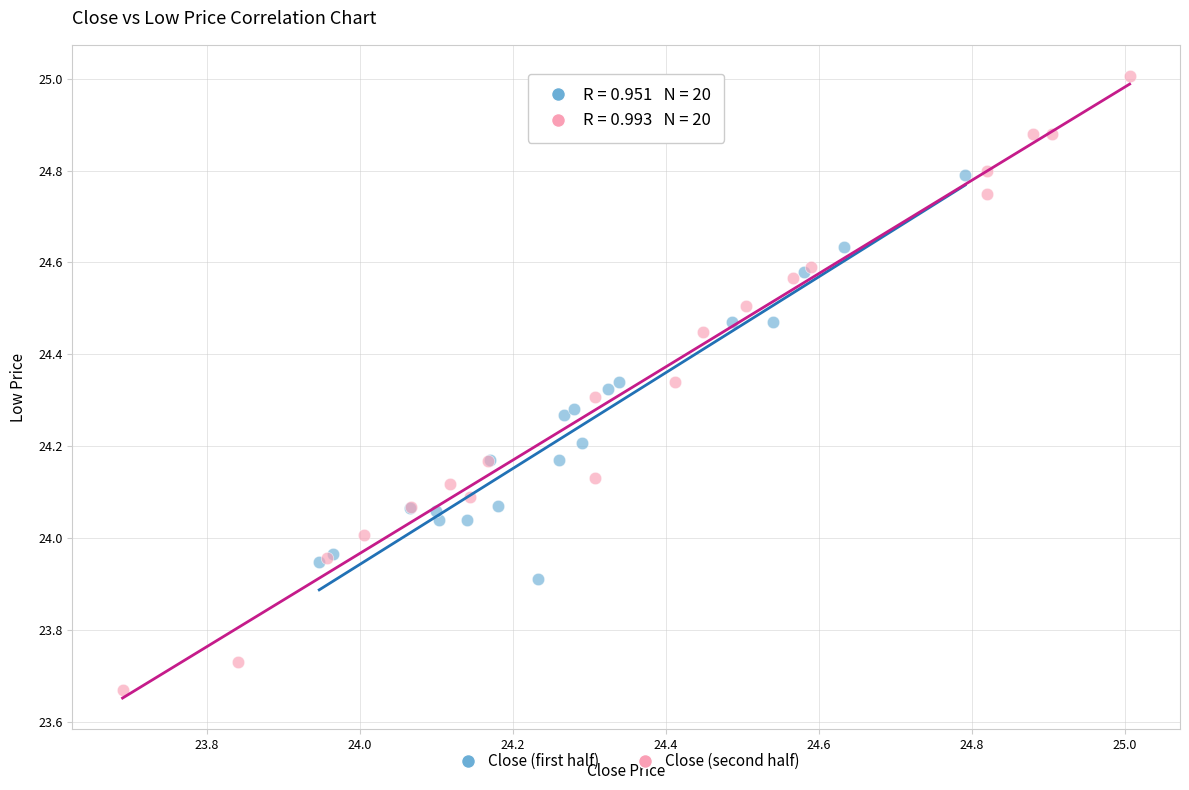

Which series contains the highest Y value?

Close (second half)